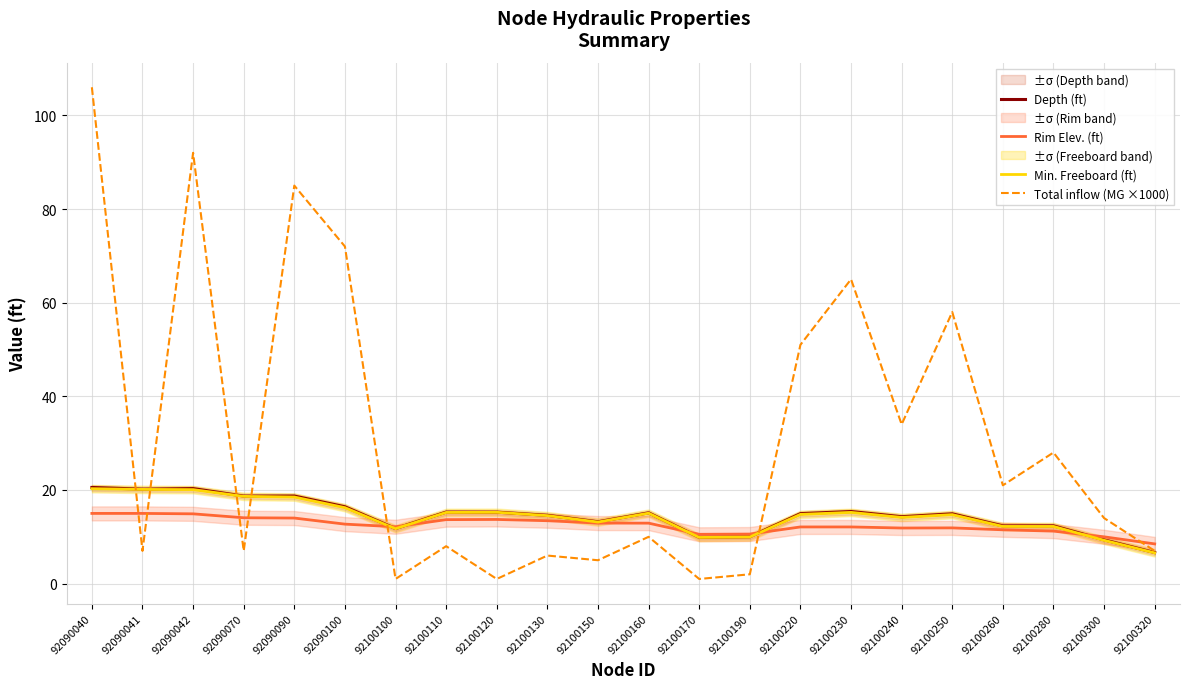

True or false: Depth (ft) has a value of 15.3 at 92100110.

True